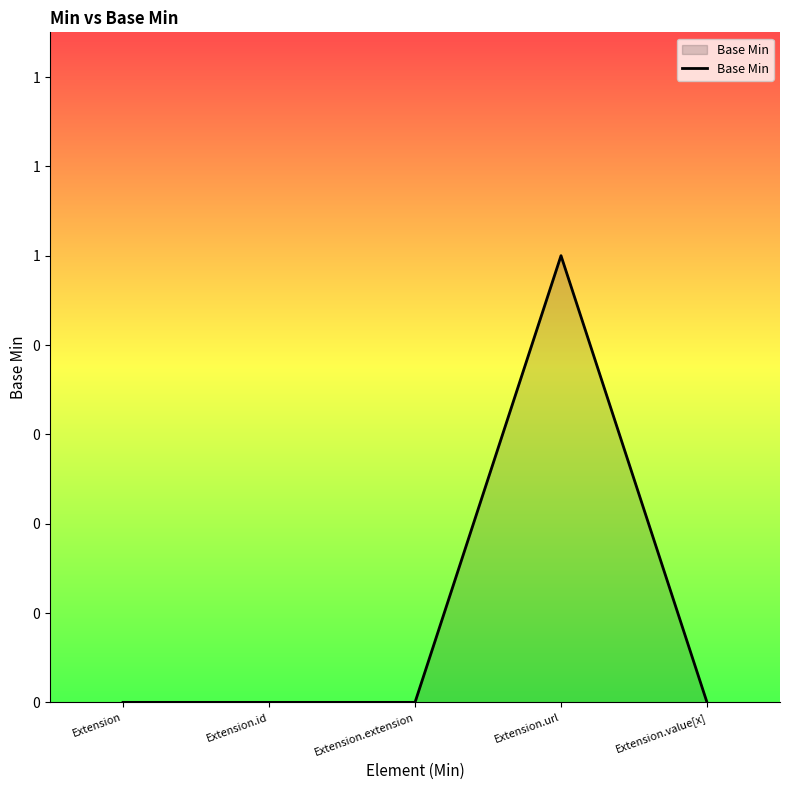

What position from the right is Extension?

5